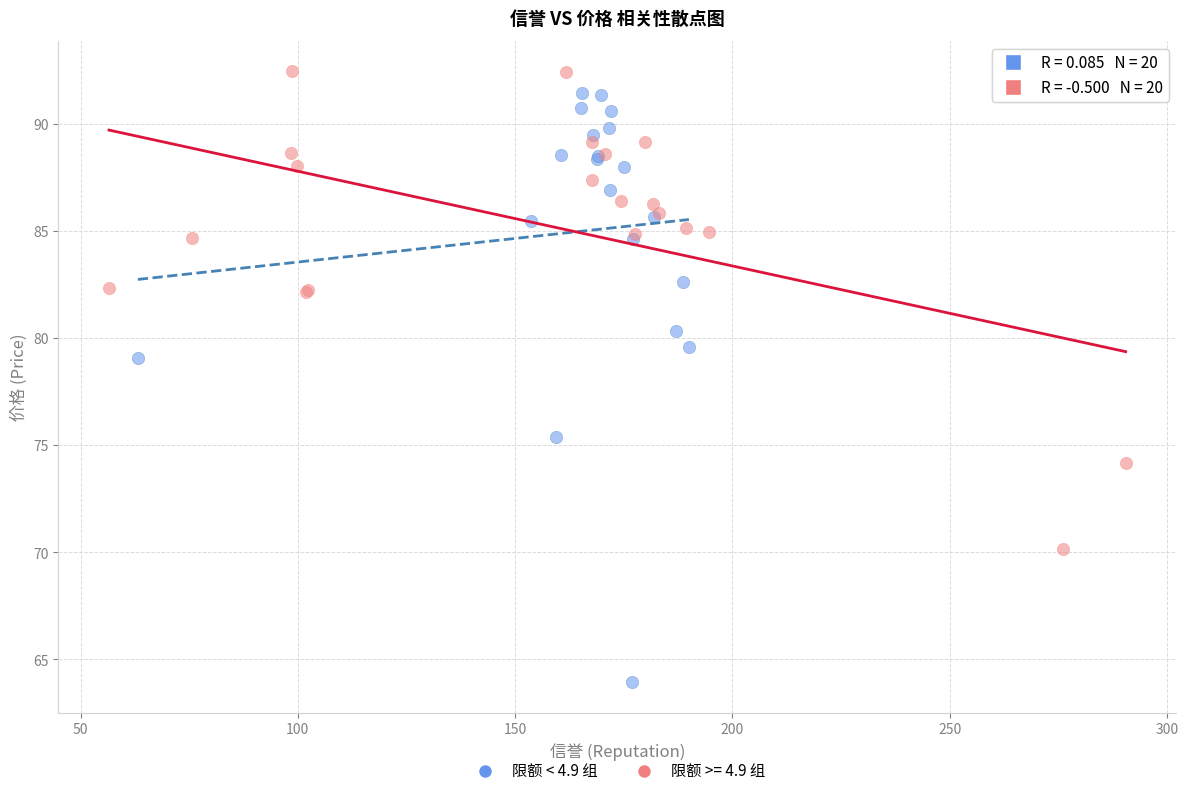

Which series has the largest Y range (max minus min)?

限额 < 4.9 组